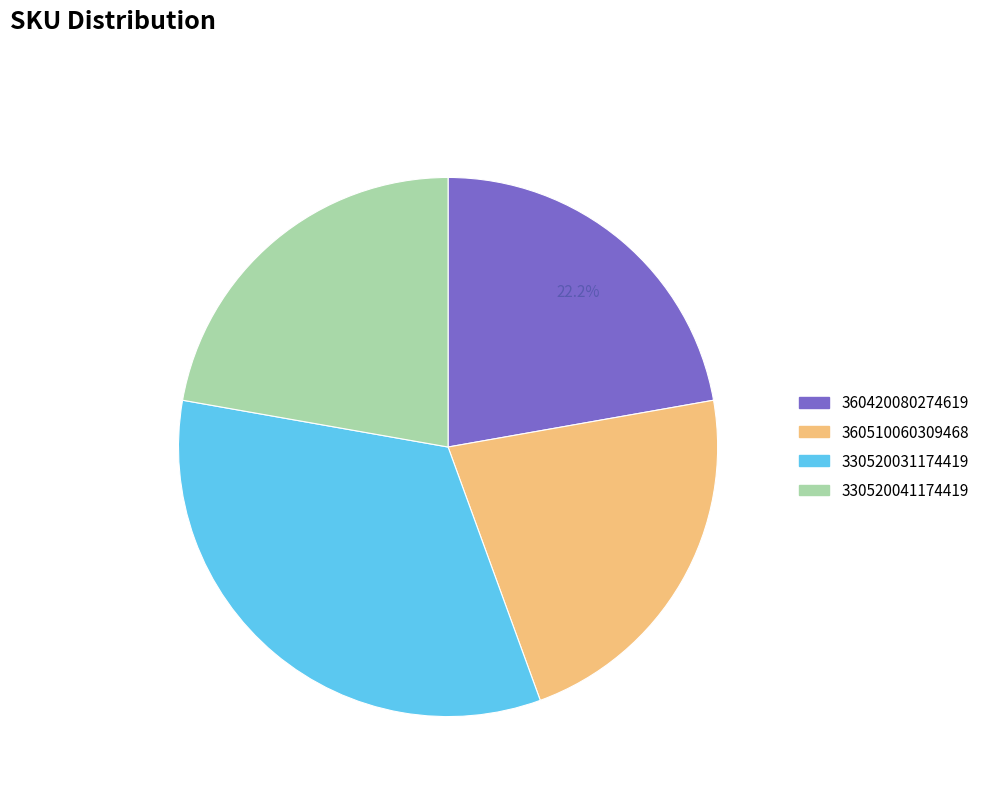

What percentage is the 360510060309468 slice, to the nearest percent?

22%